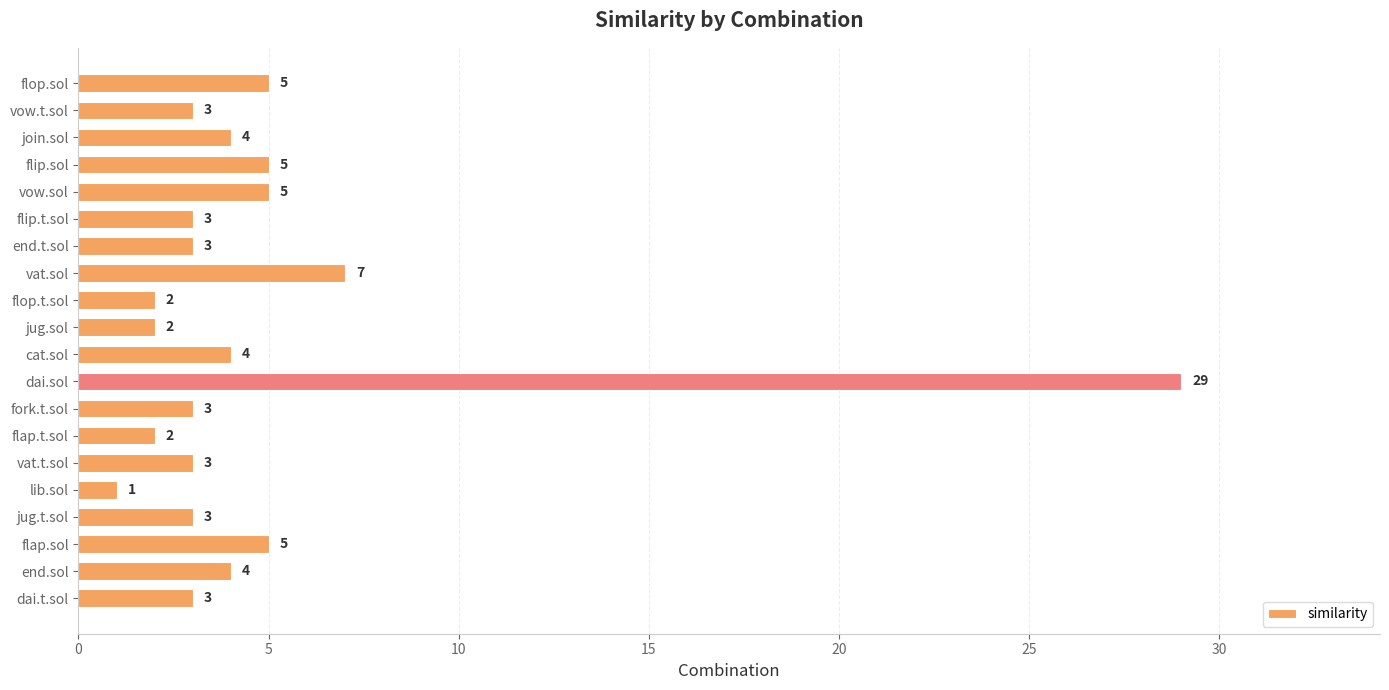

What is the value of the 16th bar from the top?

1